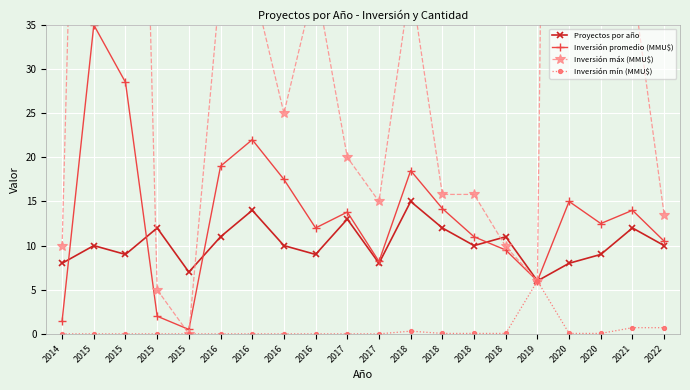

Read the Inversión mín (MMU$) value at 2018.

0.1